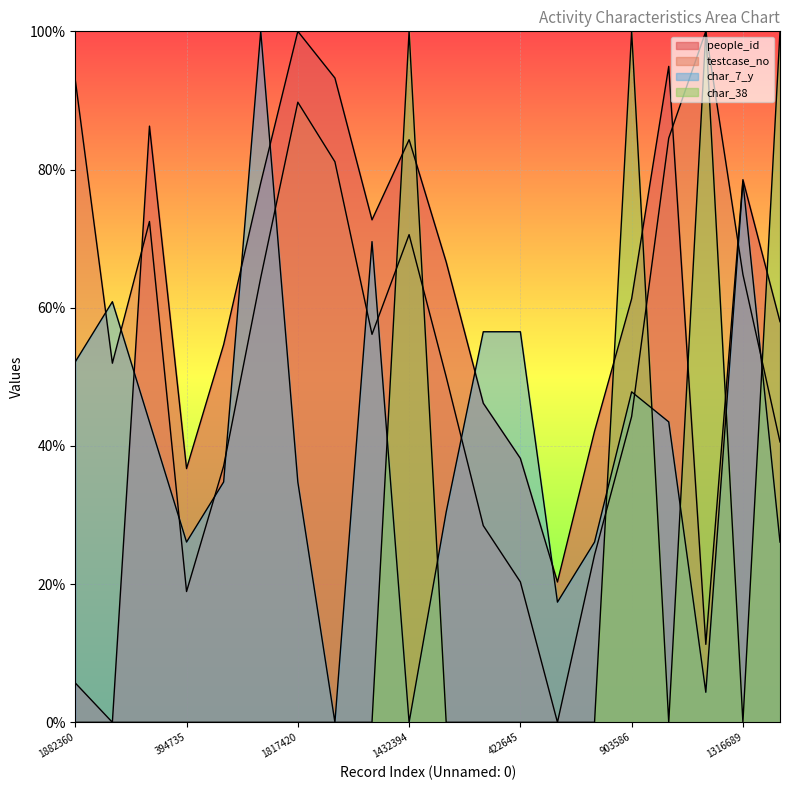

The value of char_7_y at 1470669 is 43.5. True or false?

True